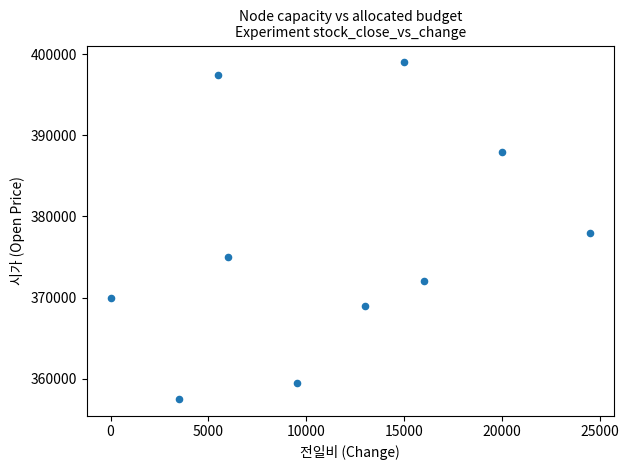

What is the average X value?

11300